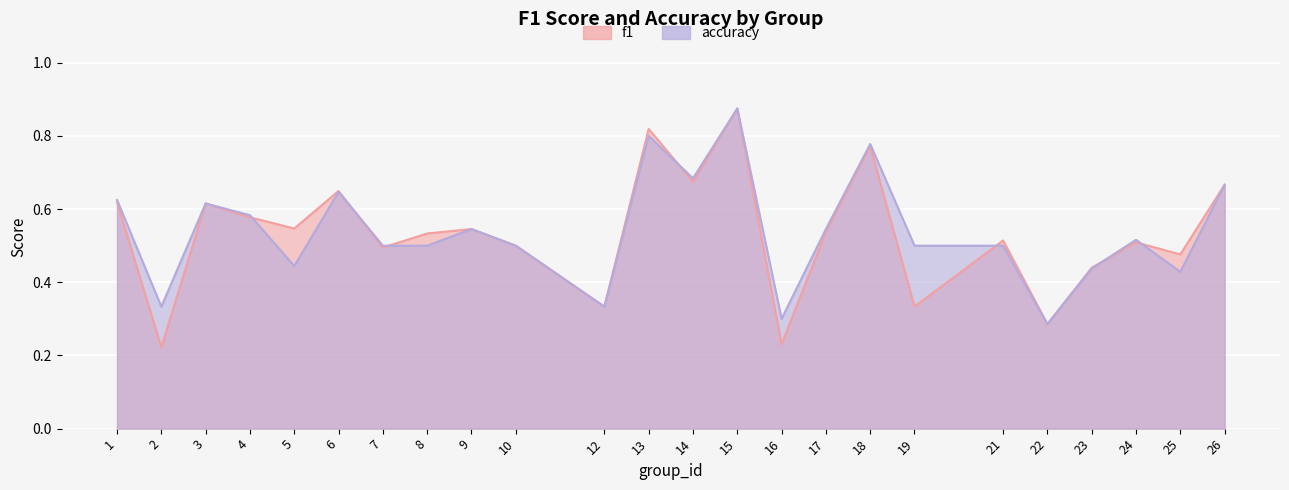

Reading right to left, list all the values displayed in this chart.

f1: 0.7	0.5	0.5	0.4	0.3	0.5	0.3	0.8	0.5	0.2	0.9	0.7	0.8	0.3	0.5	0.5	0.5	0.5	0.6	0.5	0.6	0.6	0.2	0.6
accuracy: 0.7	0.4	0.5	0.4	0.3	0.5	0.5	0.8	0.5	0.3	0.9	0.7	0.8	0.3	0.5	0.5	0.5	0.5	0.6	0.4	0.6	0.6	0.3	0.6